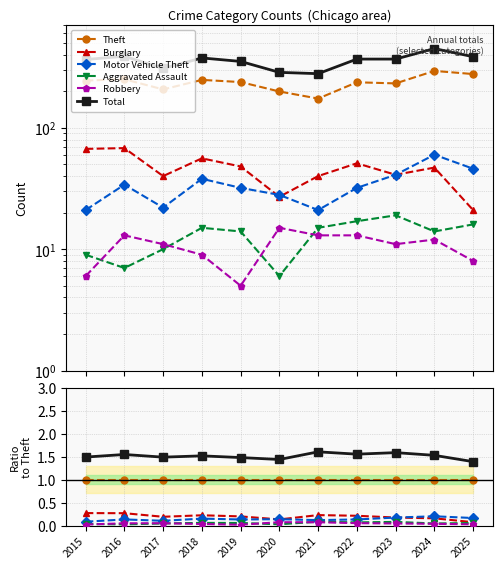

What is the value of the Robbery point at the 6th from the left?

0.1